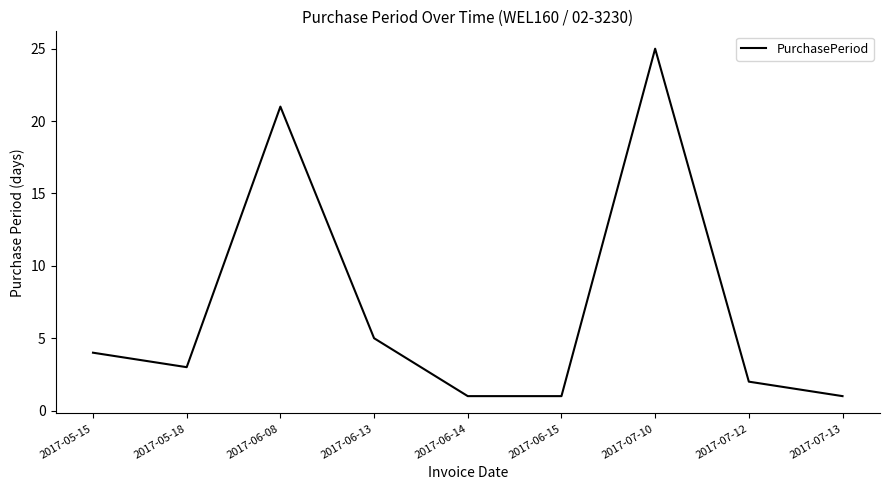

What is the minimum value shown in the chart?

1